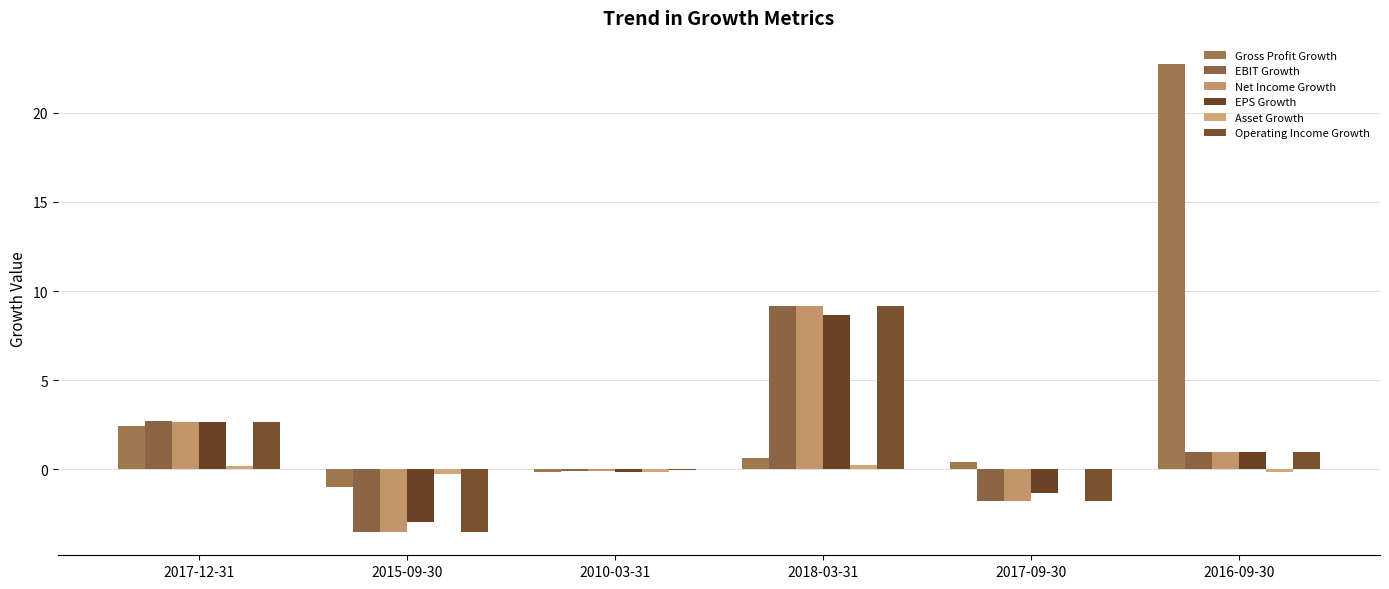

Rank the categories by Operating Income Growth value from highest to lowest.

2018-03-31, 2017-12-31, 2016-09-30, 2010-03-31, 2017-09-30, 2015-09-30